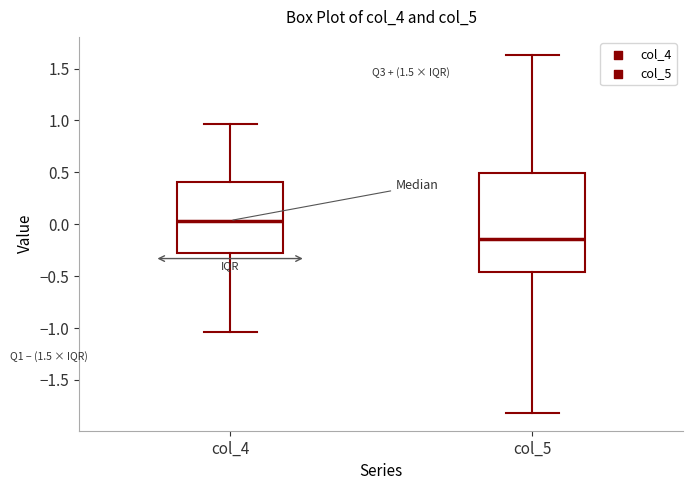

Which box has the highest median line?

col_4